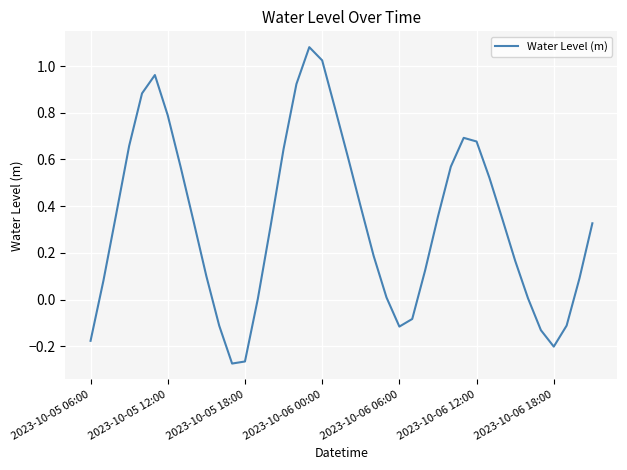

What is the difference between the maximum and minimum values?

1.4